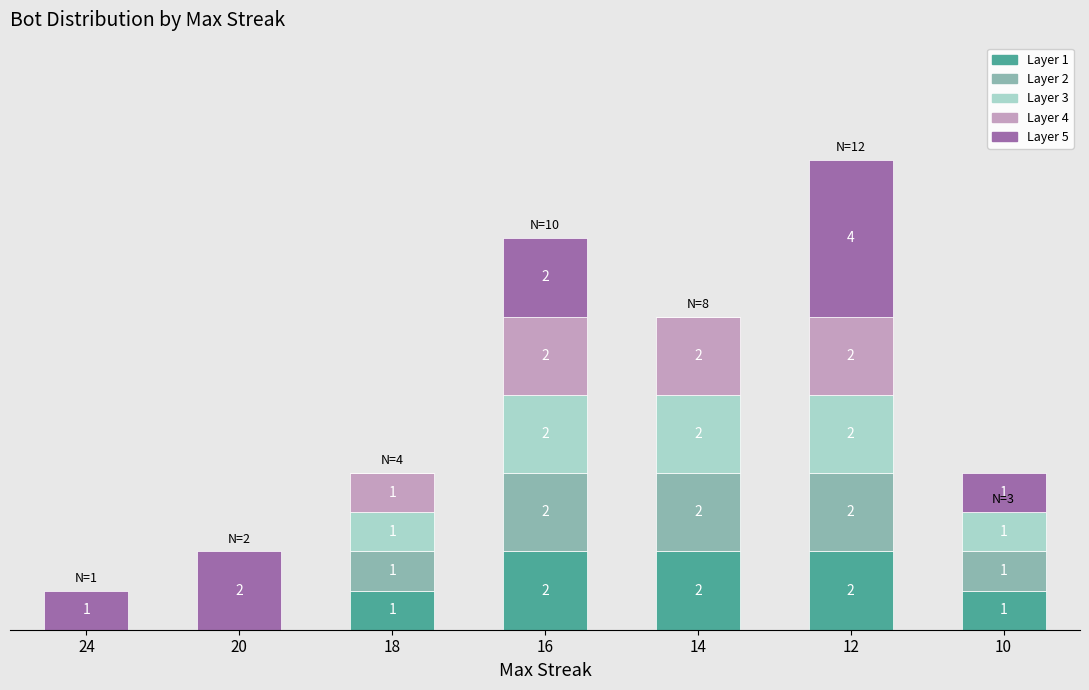

At 24, list the series in order from smallest to largest.

Layer 1, Layer 2, Layer 3, Layer 4, Layer 5